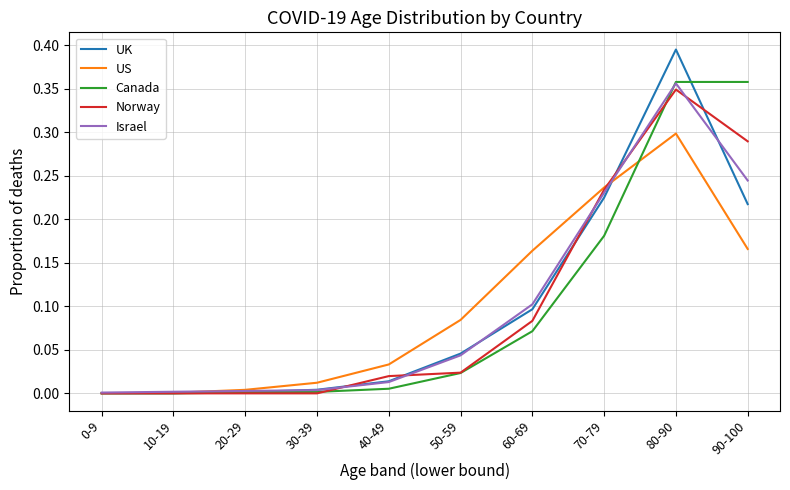

Is this an area chart (filled region under the line)?

No